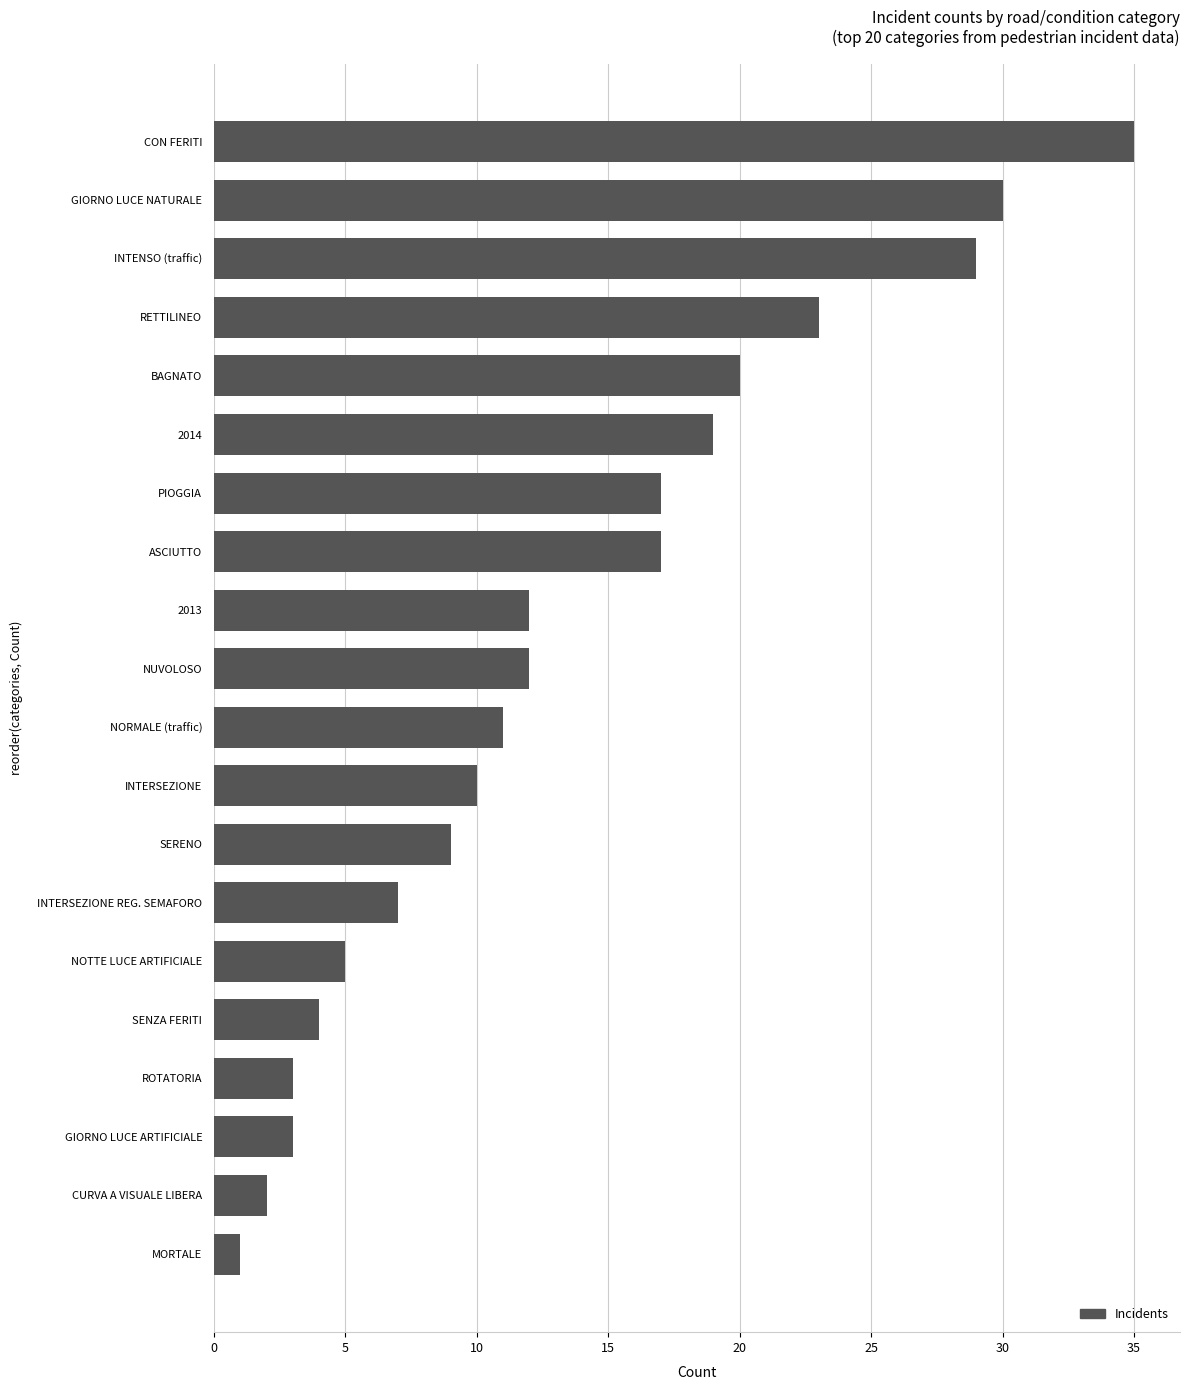

Reading bottom to top, extract all data points from this chart.

1	2	3	3	4	5	7	9	10	11	12	12	17	17	19	20	23	29	30	35